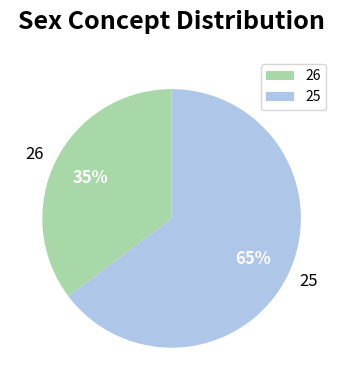

Which category accounts for the majority?

25